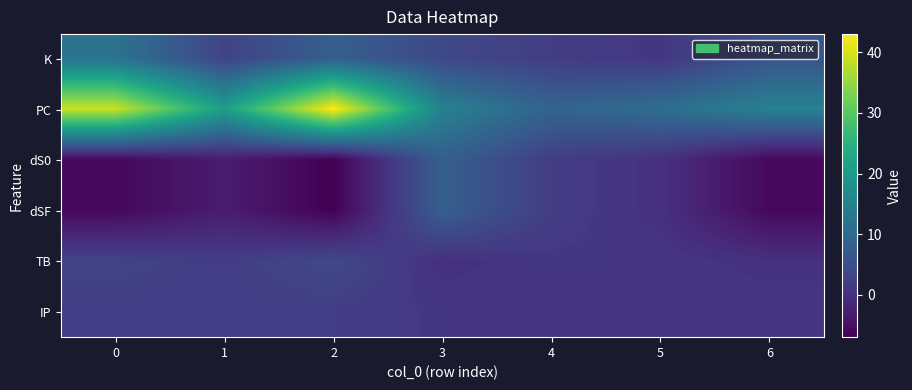

Reading left to right, extract all data points from this chart.

K: 0=12	1=3	2=8	3=4	4=2	5=1	6=6
PC: 0=39	1=21	2=43	3=15	4=9	5=11	6=15
dS0: 0=-6	1=-3	2=-7	3=8	4=2	5=0	6=-6
dSF: 0=-6	1=-3	2=-7	3=8	4=2	5=0	6=-6
TB: 0=3	1=2	2=4	3=0	4=1	5=1	6=0
IP: 0=2	1=2	2=2	3=1	4=1	5=1	6=1